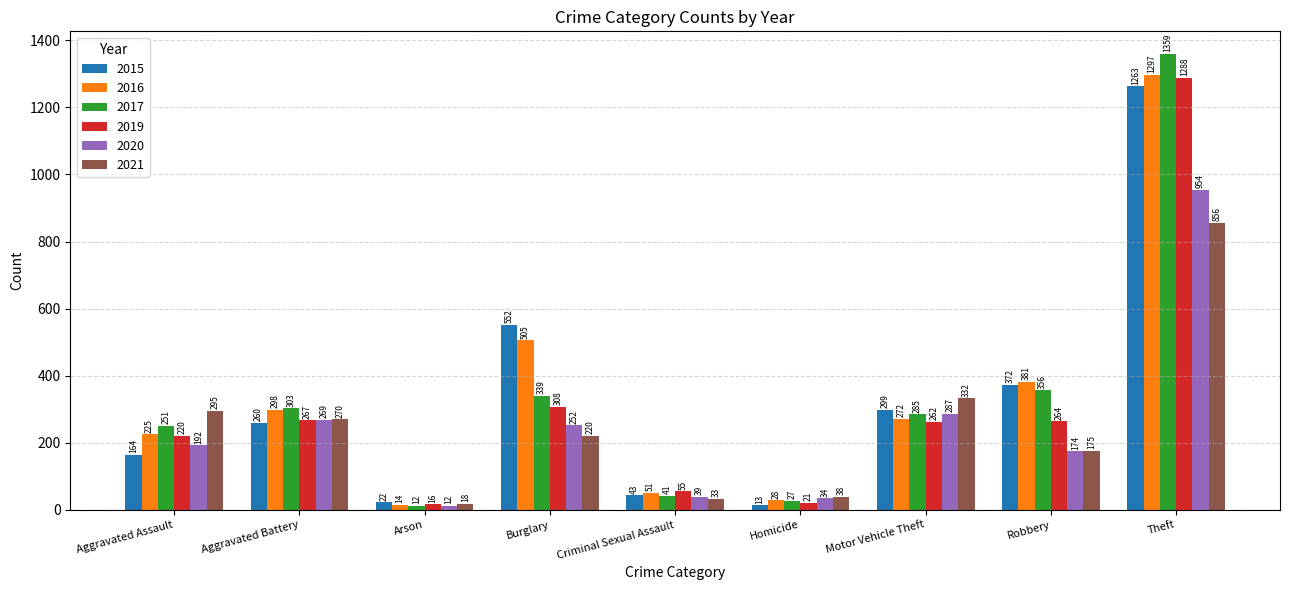

Reading left to right, transcribe all the data shown in this chart.

2015: 164	260	22	552	43	13	299	372	1263
2016: 225	298	14	505	51	28	272	381	1297
2017: 251	303	12	339	41	27	285	356	1359
2019: 220	267	16	308	55	21	262	264	1288
2020: 192	269	12	252	39	34	287	174	954
2021: 295	270	18	220	33	38	332	175	856